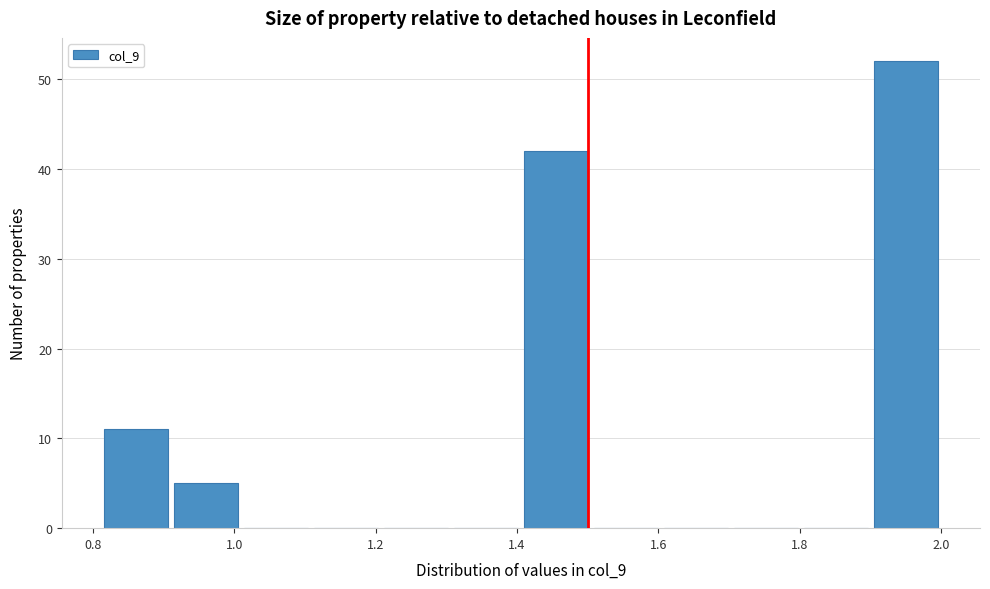

How tall is the bar that spans 0.92 to 1.00 on the x-axis? Neither the bar edges nor the heights are printed on the chart, so give them approximately, as read against the axes.

5